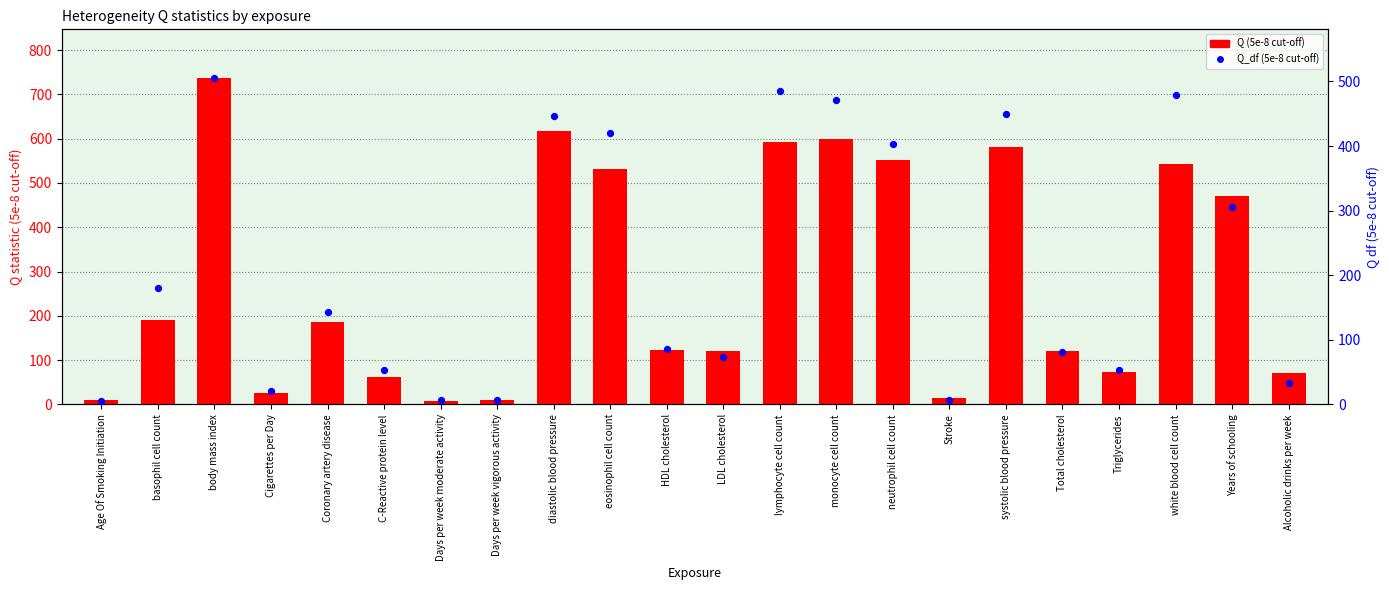

Which series reaches the minimum Y coordinate?

Q_df (5e-8 cut-off)